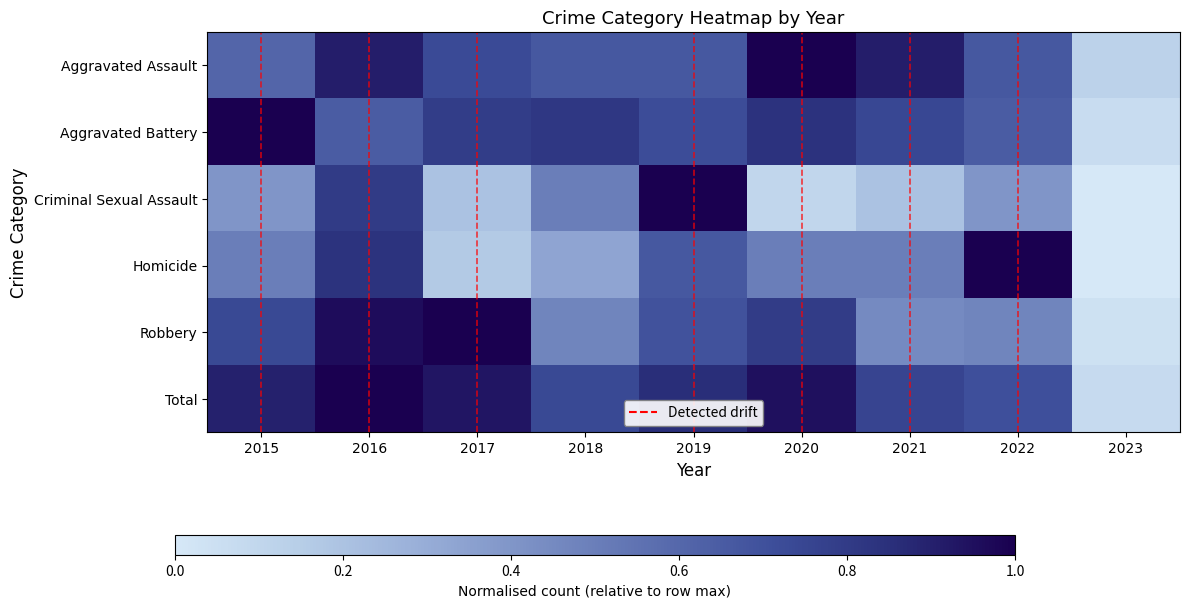

Read the Total value at 2018.

0.7